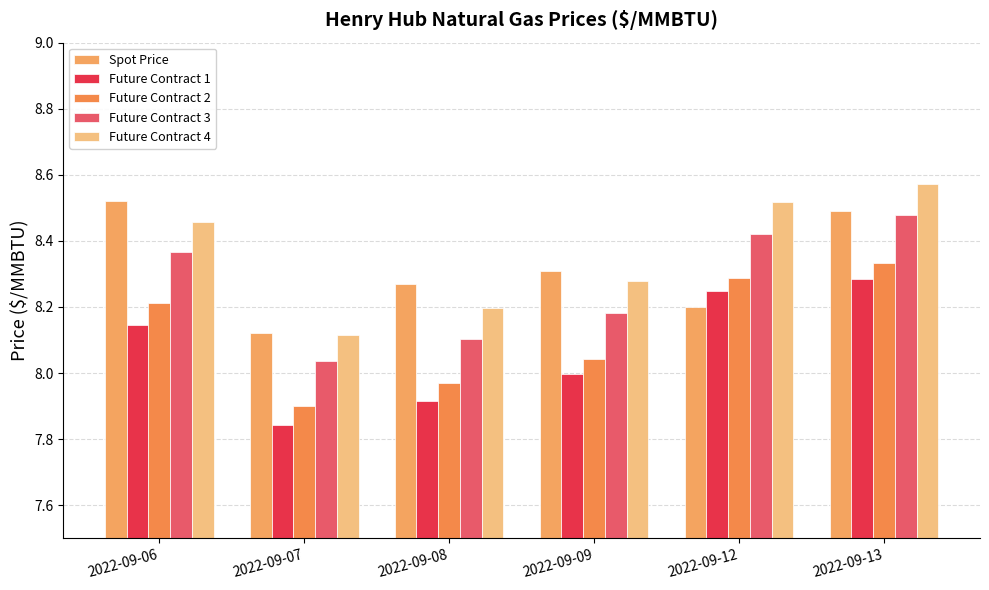

List the series in order of their peak value, lowest first.

Future Contract 1, Future Contract 2, Future Contract 3, Spot Price, Future Contract 4